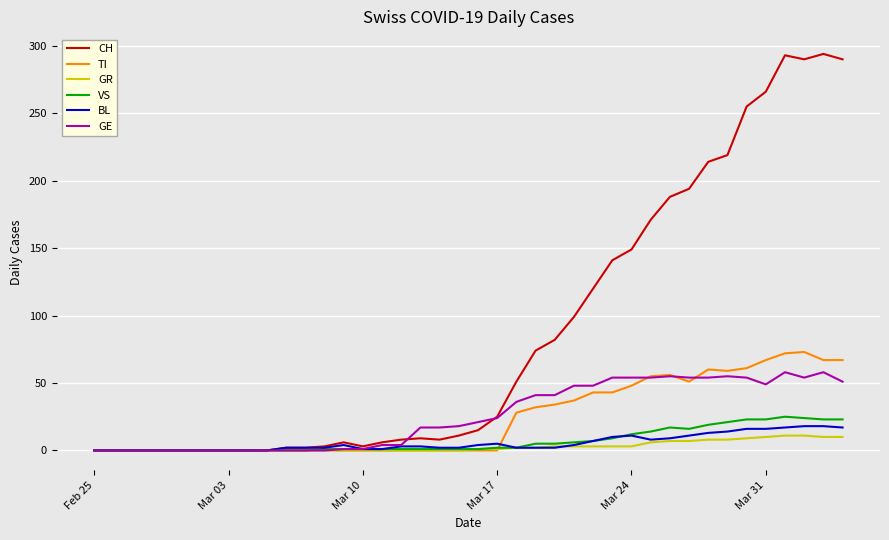

Which series has the largest total across all categories?

CH